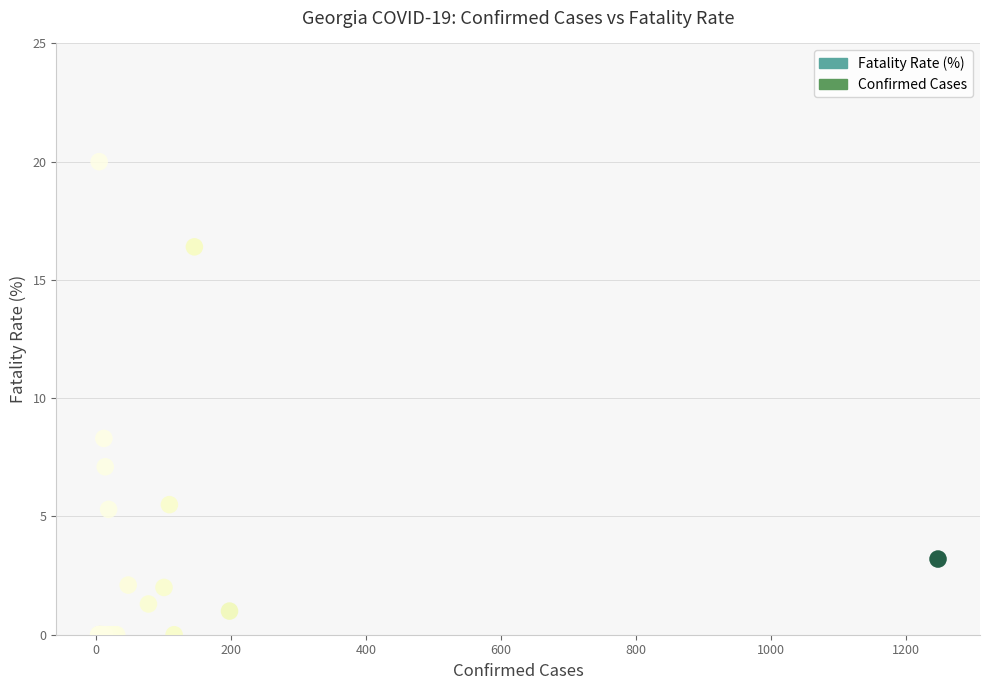

What Y value in the scatter plot is closest to 10?

8.3